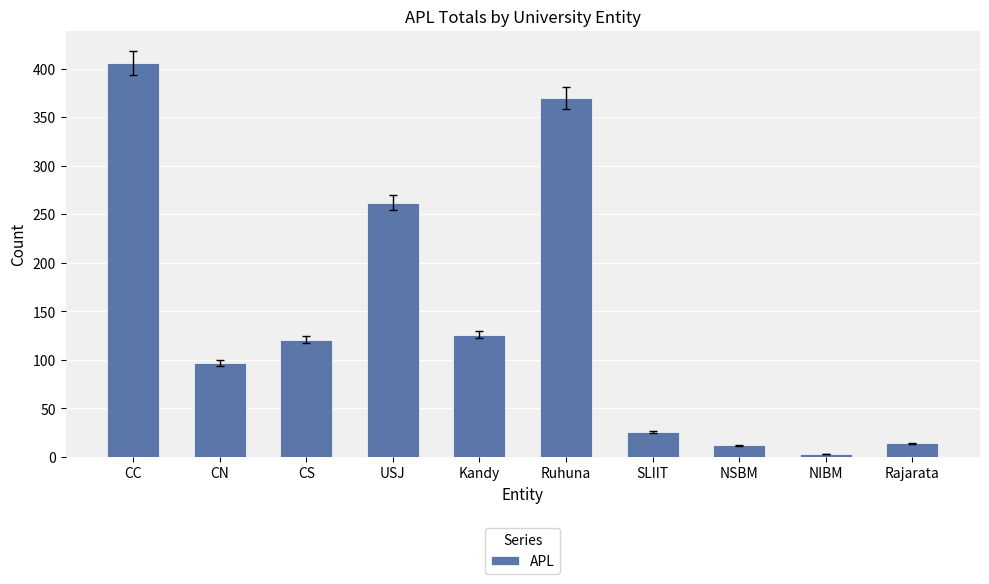

Between CS and SLIIT, which is larger?

CS